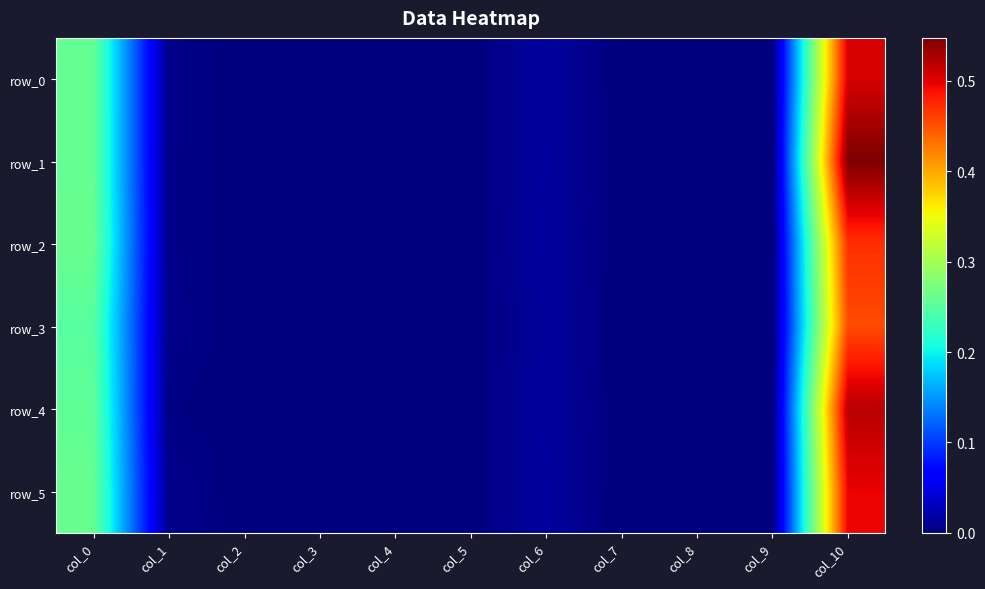

Is it true that row_1 equals -0.0 at col_8?

False